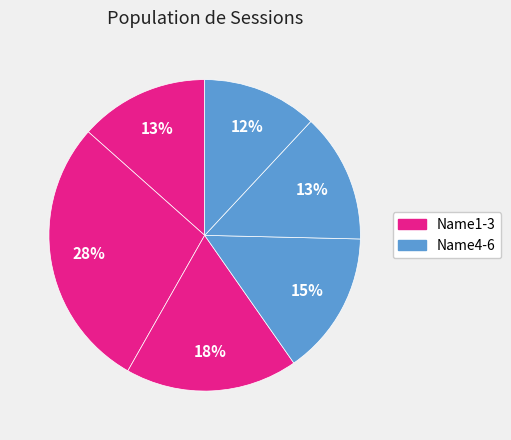

Which category has the smallest portion of the pie?

Name6